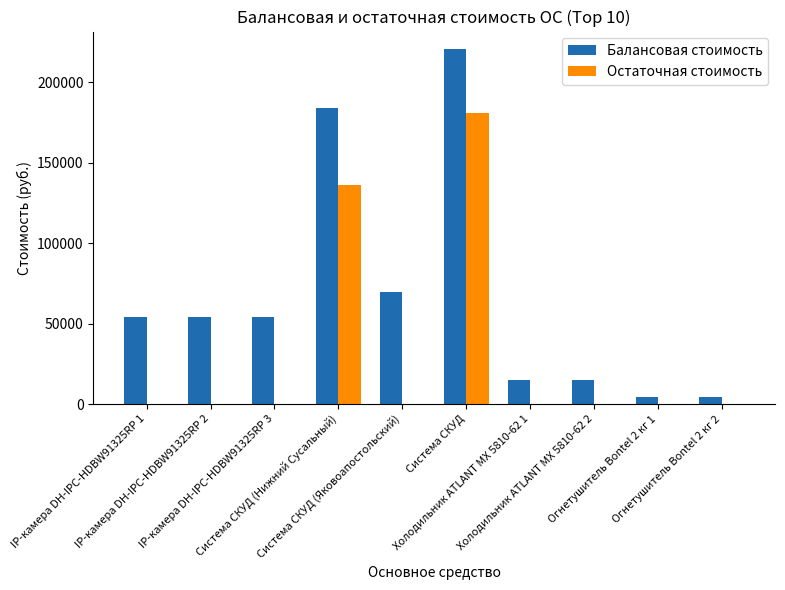

Which series has the largest total across all categories?

Балансовая стоимость